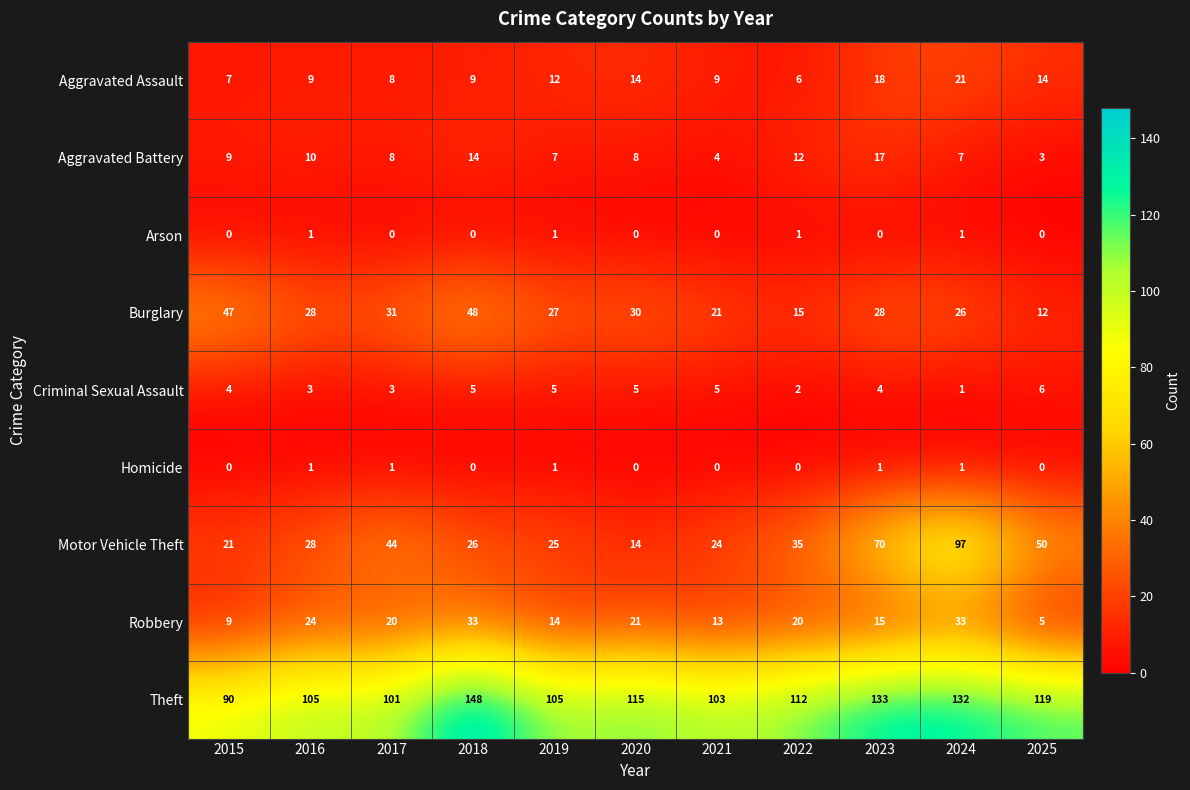

Is the value of Robbery at 2025 greater than the value of Aggravated Assault at 2018?

No